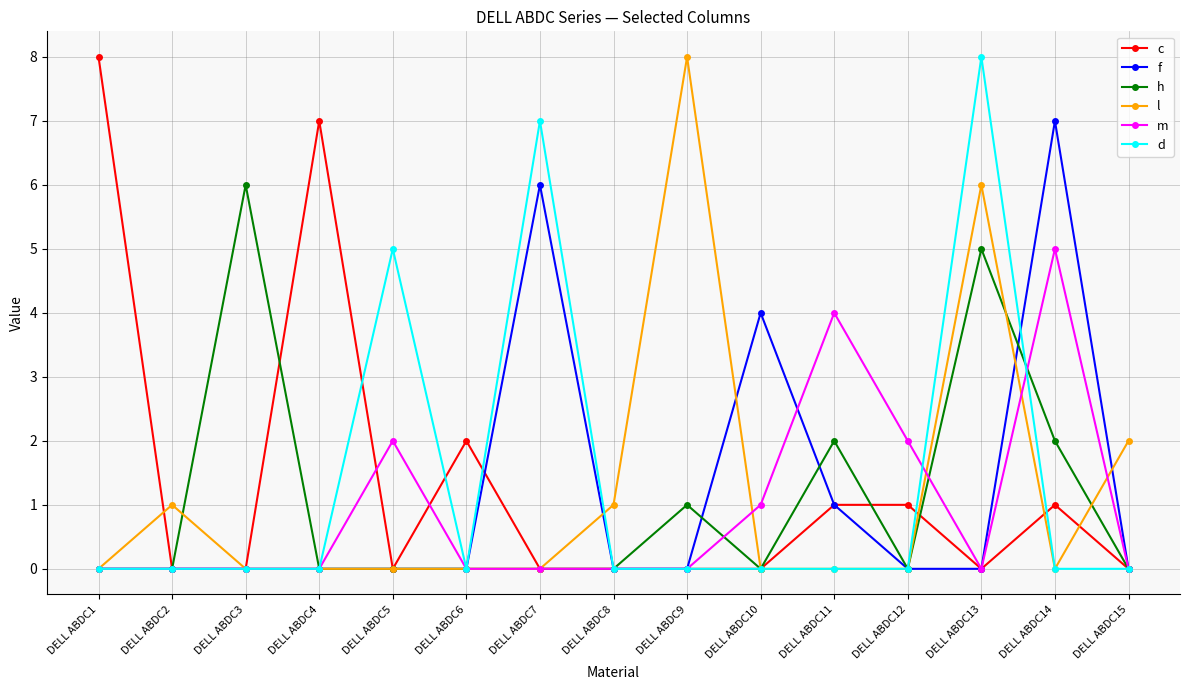

Is it true that d equals 0 at DELL ABDC3?

True